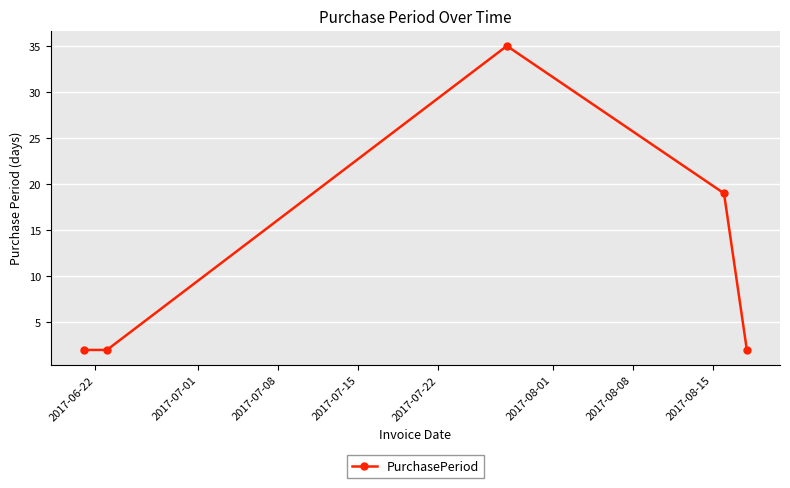

What is the value of the 5th point from the left?

2